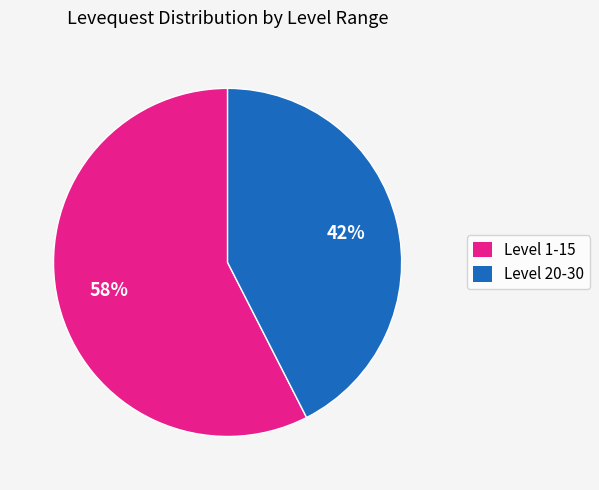

Is there any slice that represents more than half of the pie?

Yes